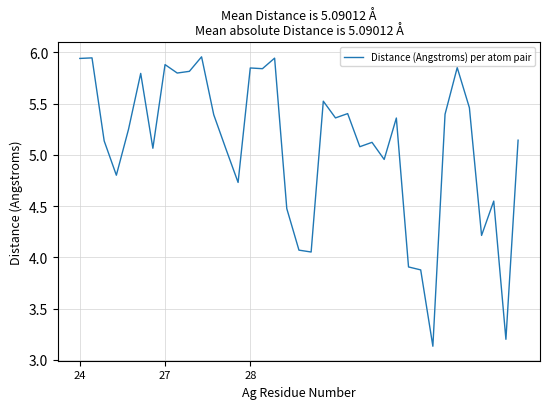

Does the chart display data point markers on the line(s)?

No